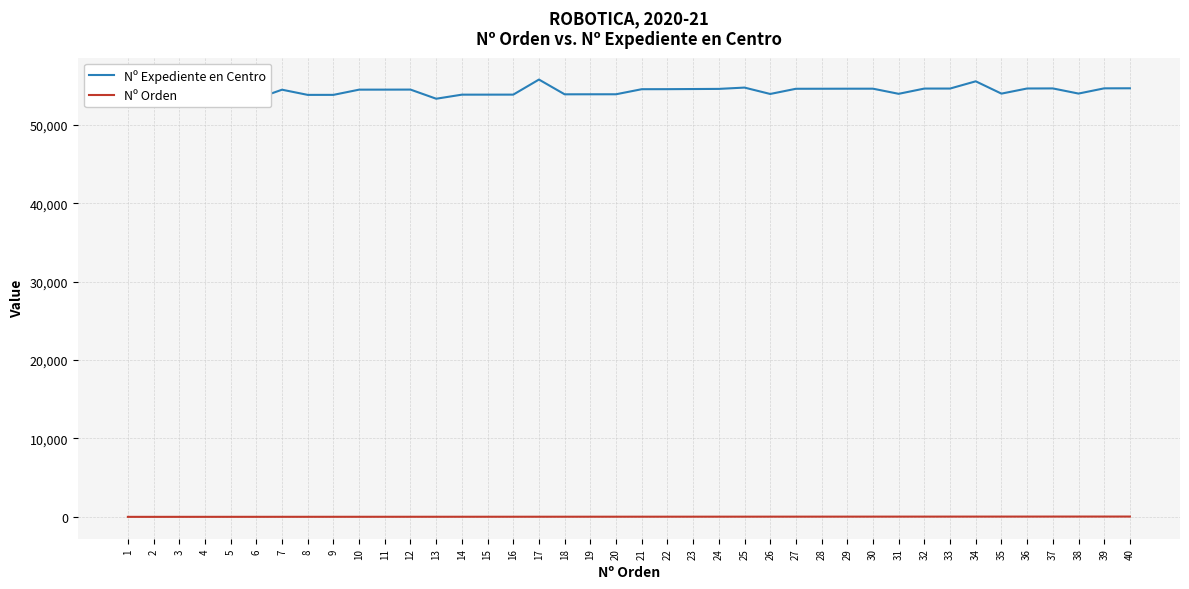

Which series changed the most between 12 and 14?

Nº Expediente en Centro